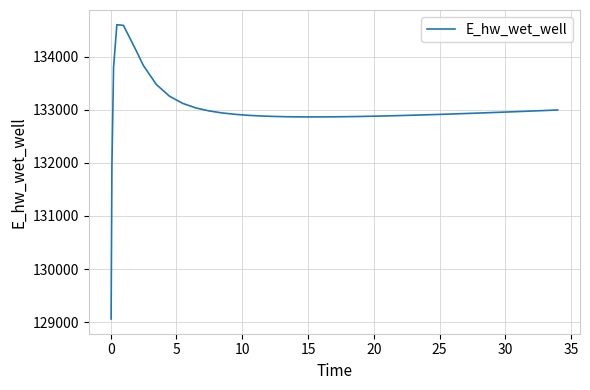

What is the smallest value displayed?

129059.3